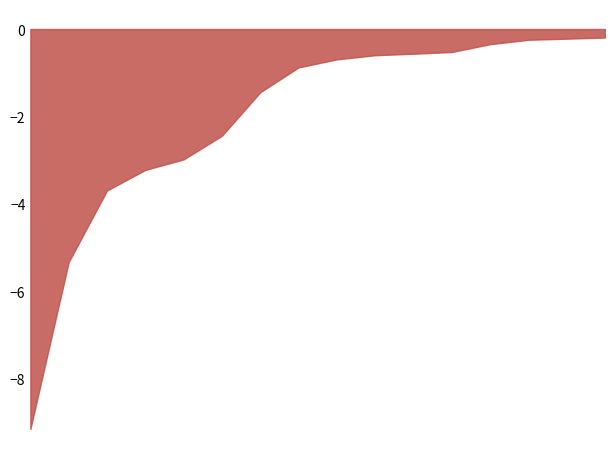

True or false: patients_recovered has more than 2 interior local peaks.

False